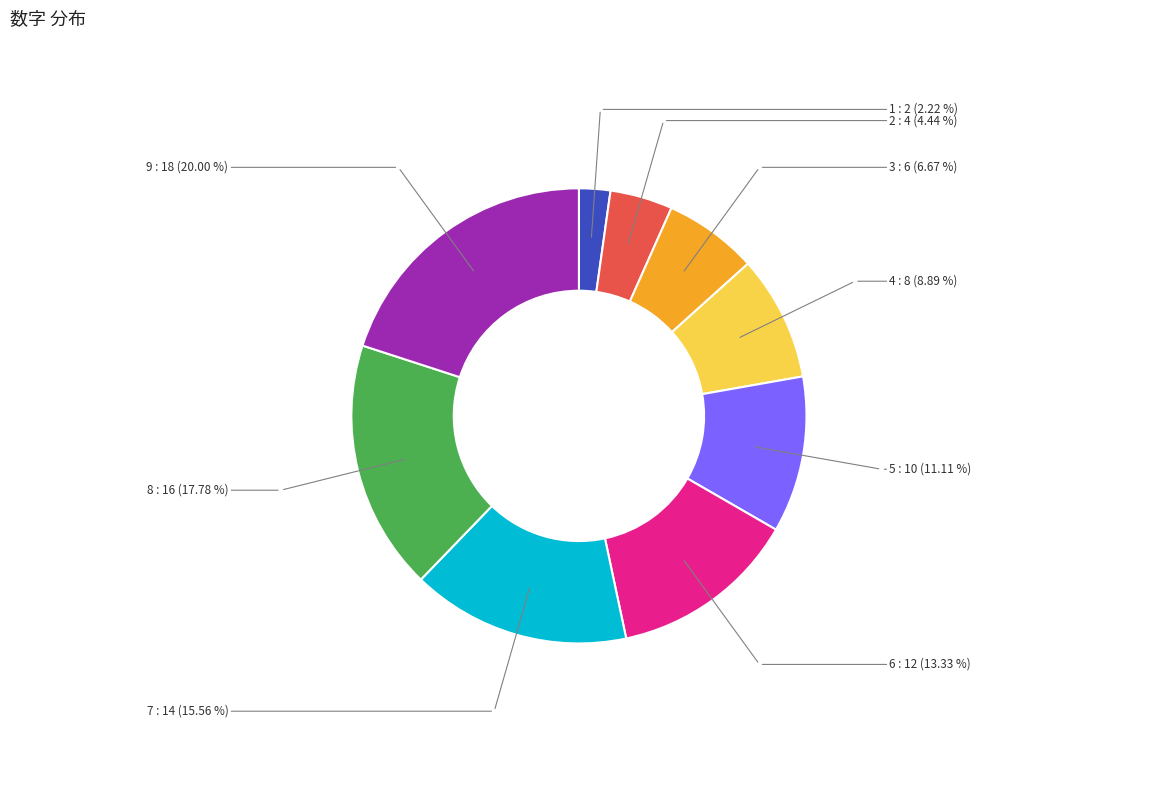

Rank the categories by value from lowest to highest.

1, 2, 3, 4, 5, 6, 7, 8, 9